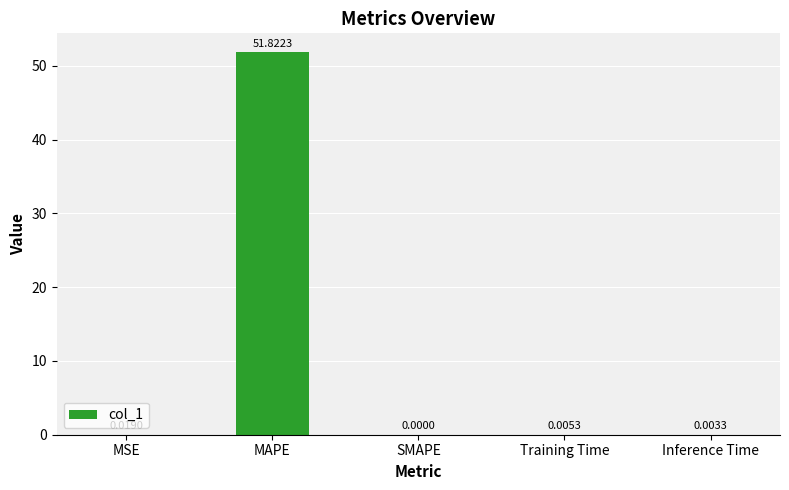

What is the maximum value shown in the chart?

51.8